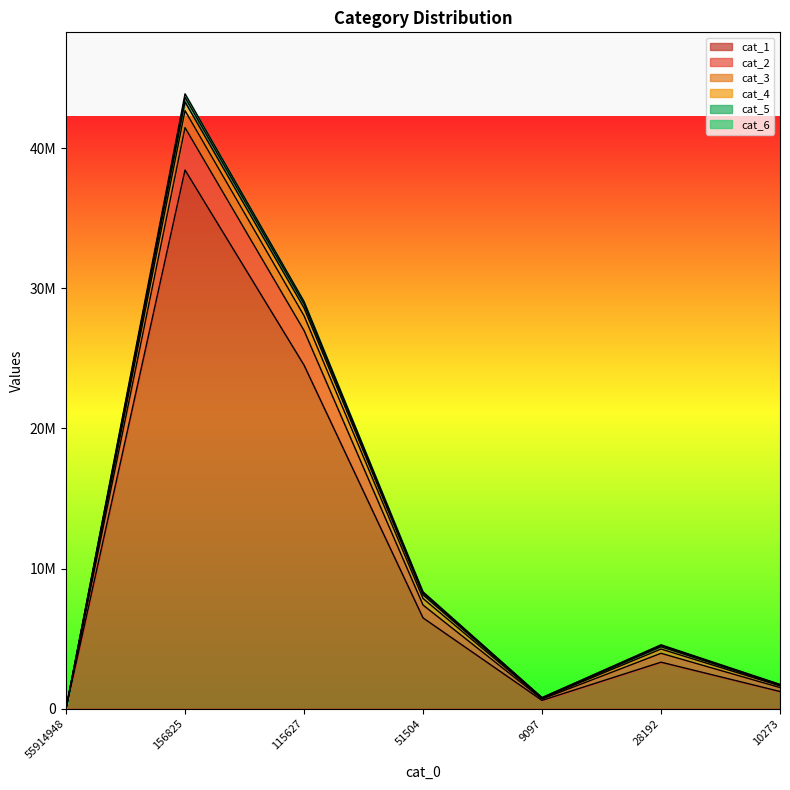

What is the maximum value for cat_6?

43622773